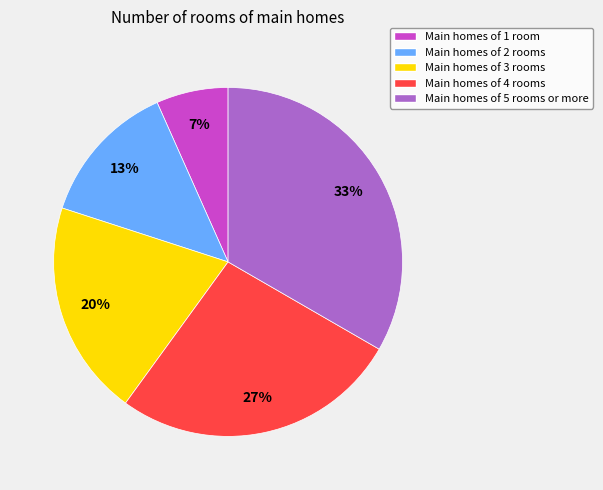

Between Main homes of 5 rooms or more and Main homes of 2 rooms, which is larger?

Main homes of 5 rooms or more